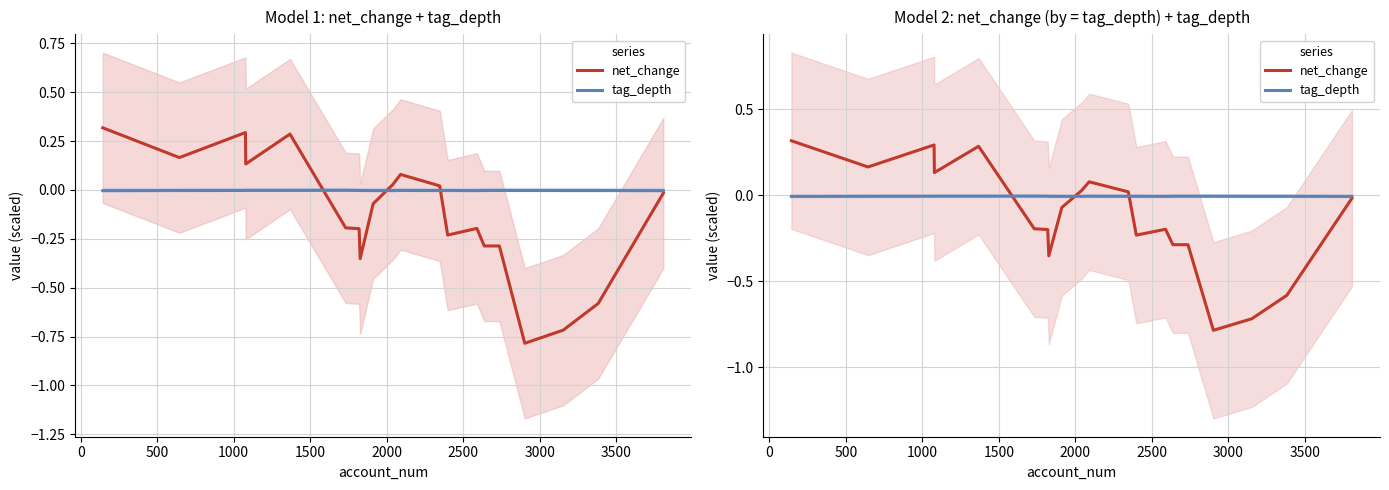

In tag_depth, how many points are higher than both neighbors (excluding endpoints)?

3